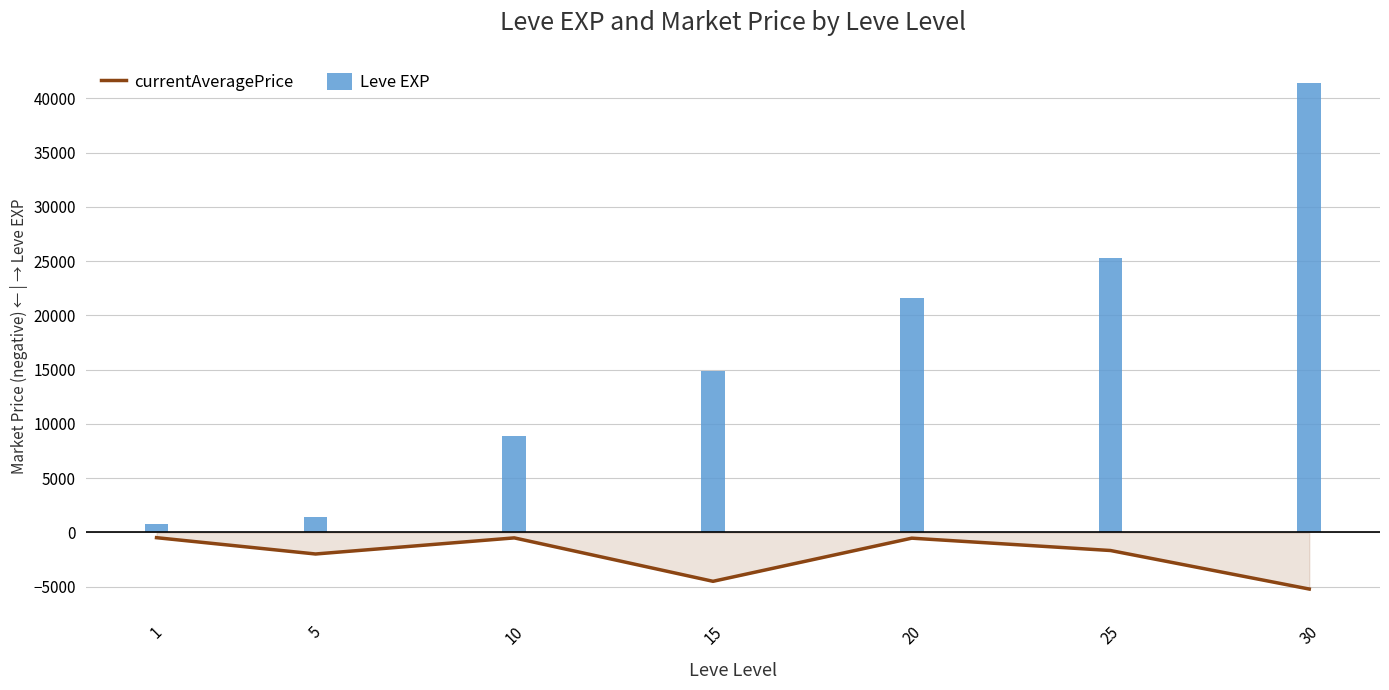

Where is Leve EXP nearest to the value 21105?

20